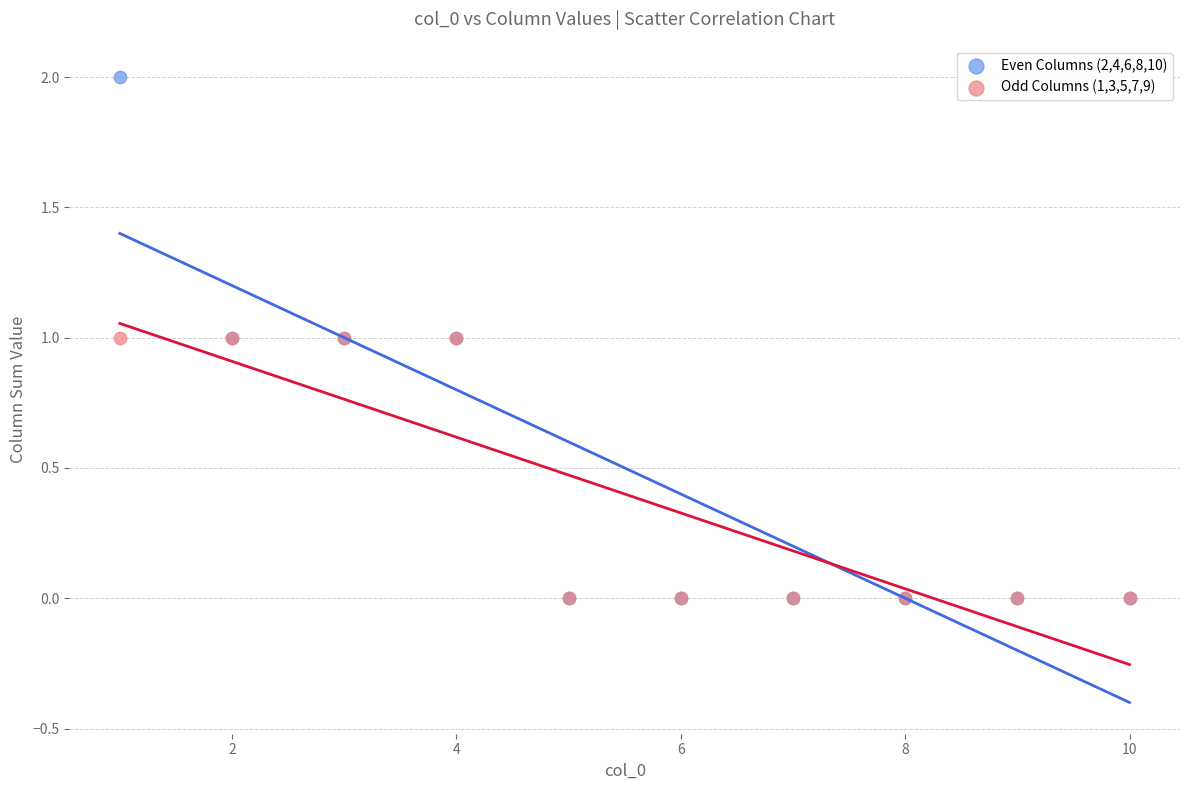

What are all the series names shown in the legend?

Even Columns (2,4,6,8,10), Odd Columns (1,3,5,7,9)